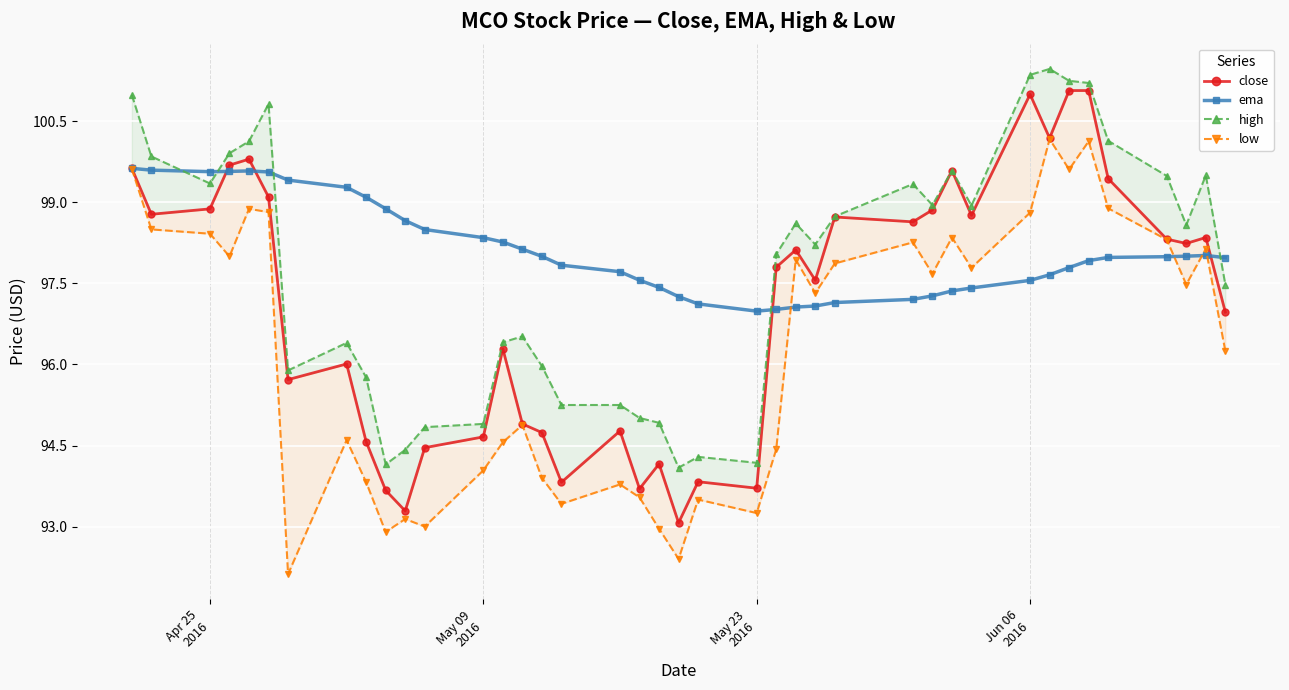

How many series are shown in this chart?

4